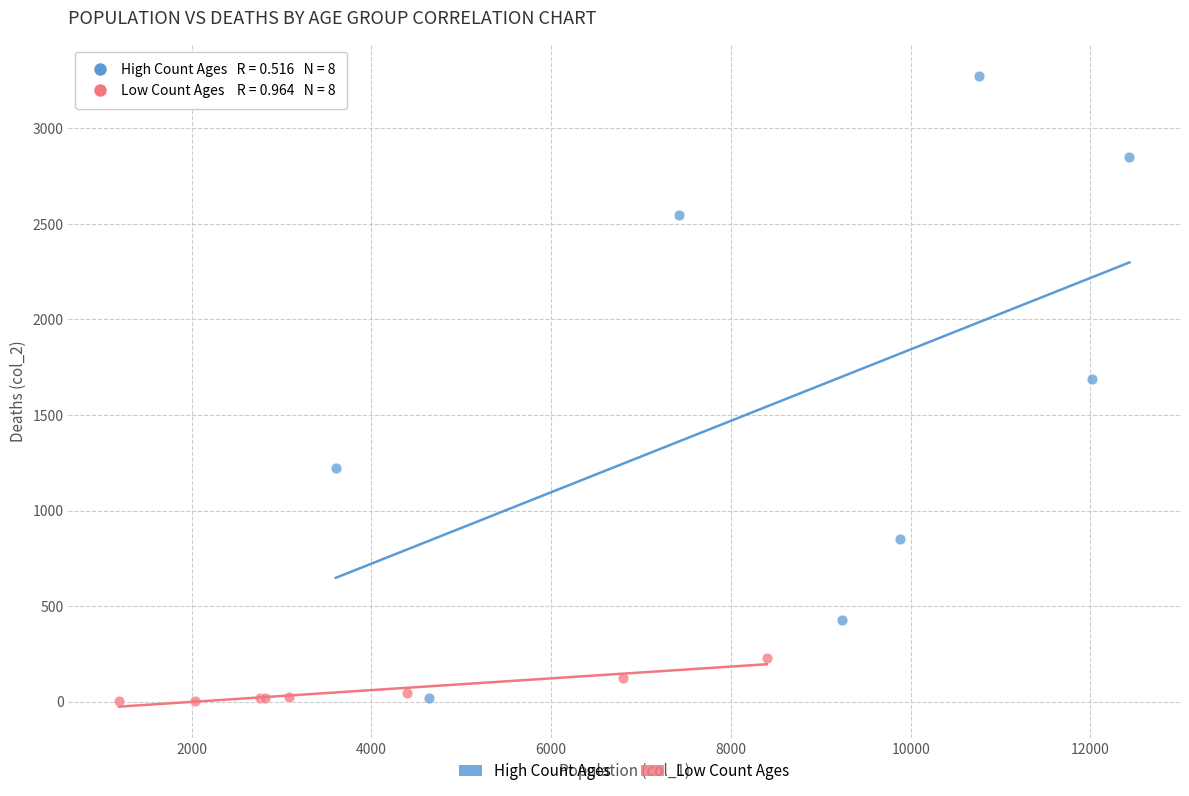

What are all the series names shown in the legend?

High Count Ages, Low Count Ages